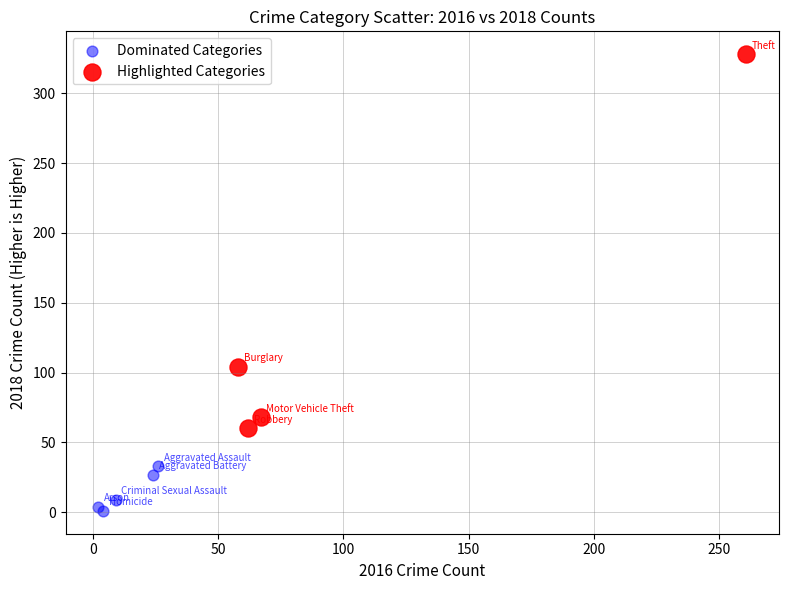

Which series contains the highest Y value?

Highlighted Categories